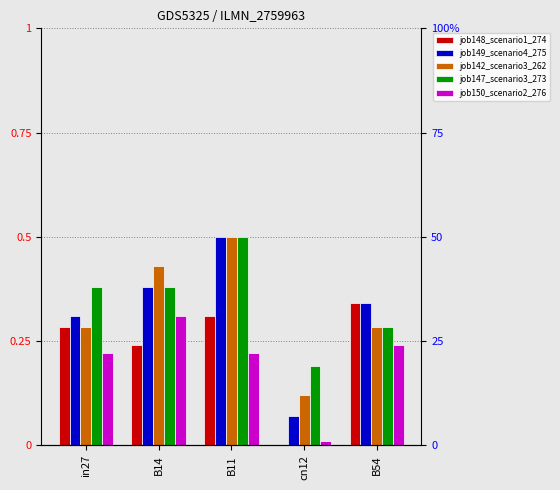

At which category is the sum across all series the highest?

B11